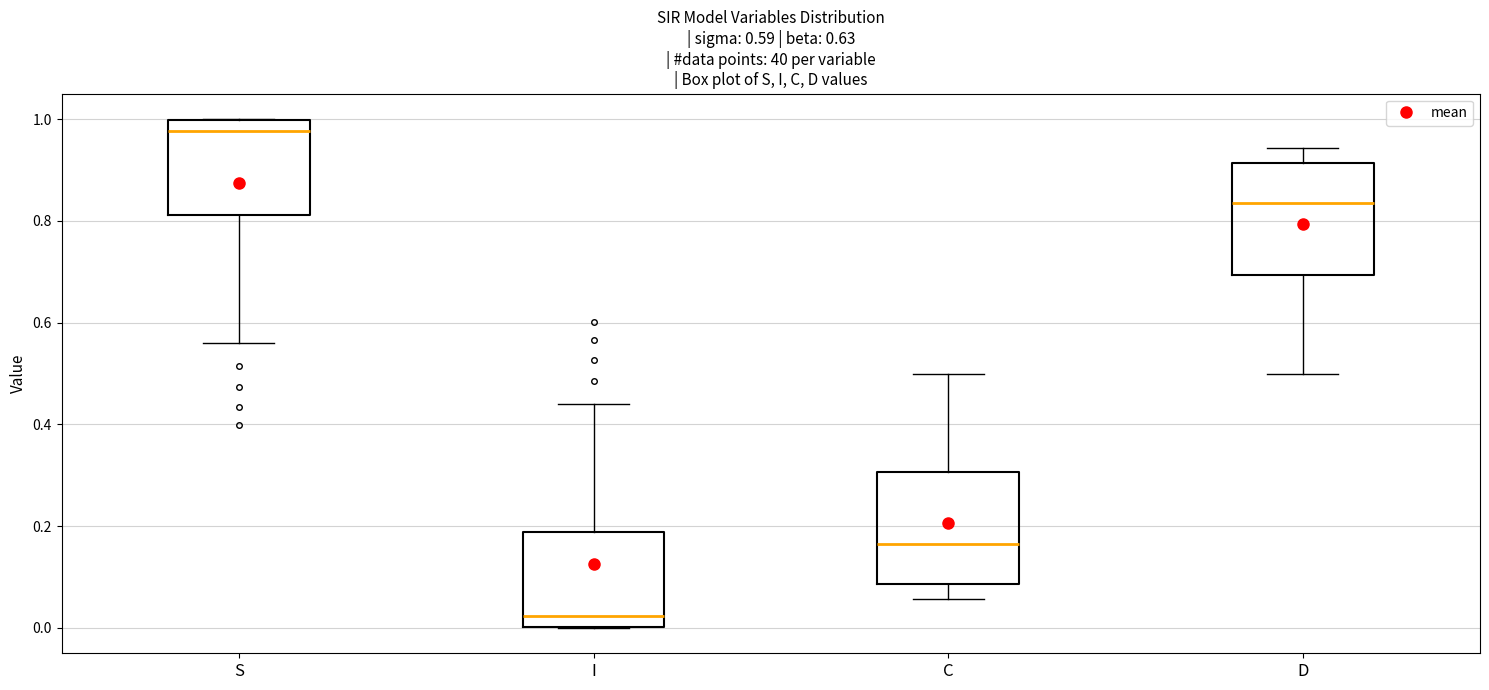

Which box's median line is the highest?

S